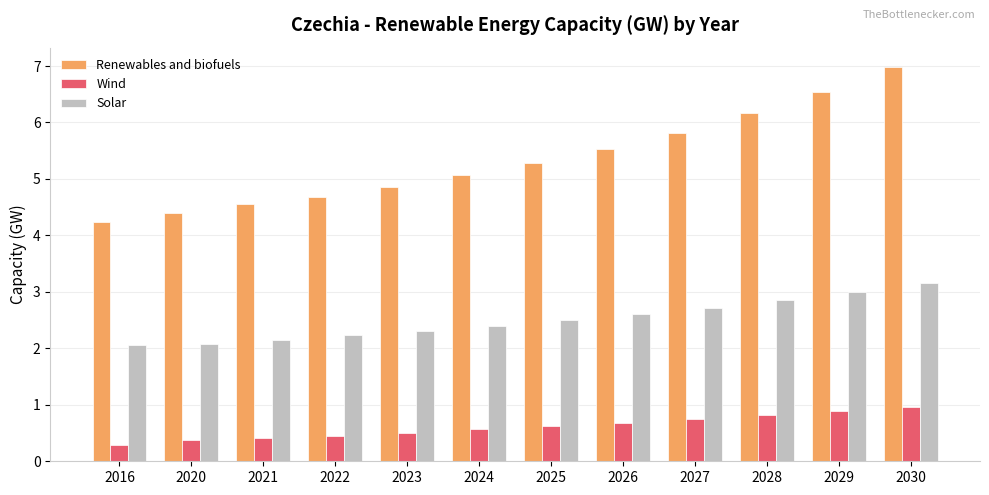

True or false: Renewables and biofuels has a value of 6.8 at 2023.

False